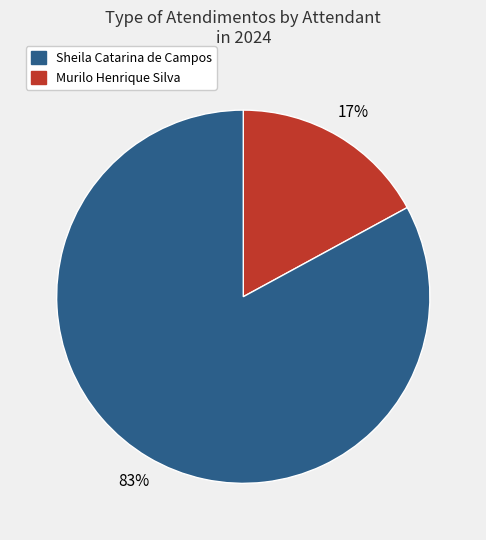

Is there a majority slice in this chart?

Yes